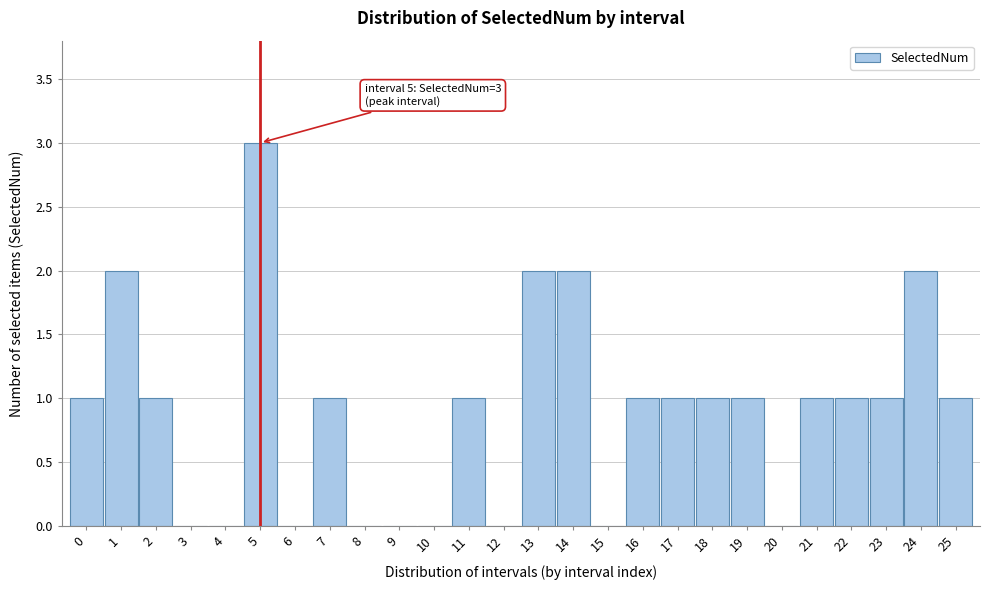

Reading left to right, list all the values displayed in this chart.

0=1	1=2	2=1	3=0	4=0	5=3	6=0	7=1	8=0	9=0	10=0	11=1	12=0	13=2	14=2	15=0	16=1	17=1	18=1	19=1	20=0	21=1	22=1	23=1	24=2	25=1